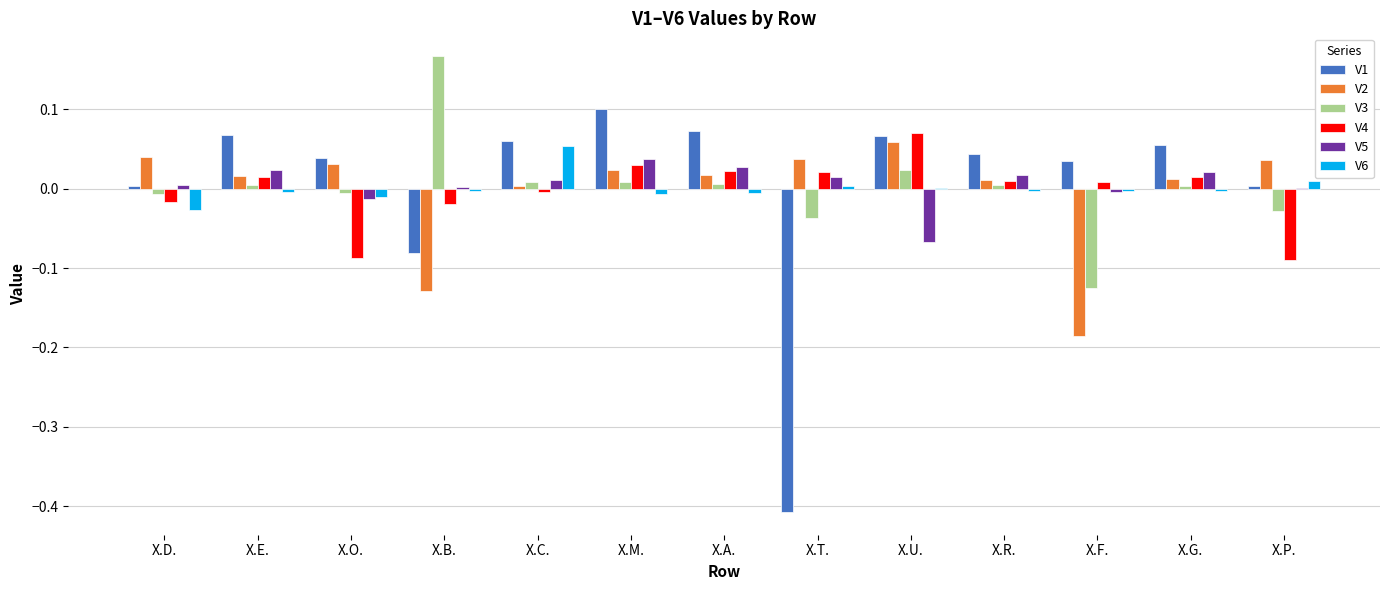

Is the value of V2 at X.O. greater than the value of V6 at X.A.?

Yes